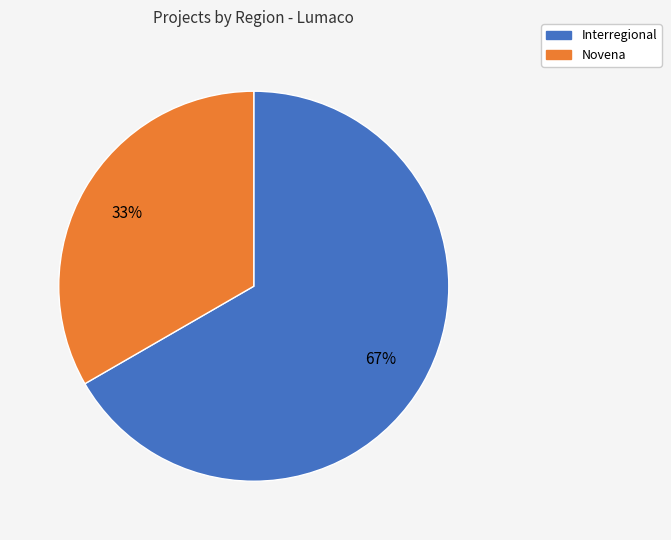

To the nearest percent, what is the average slice percentage?

50%